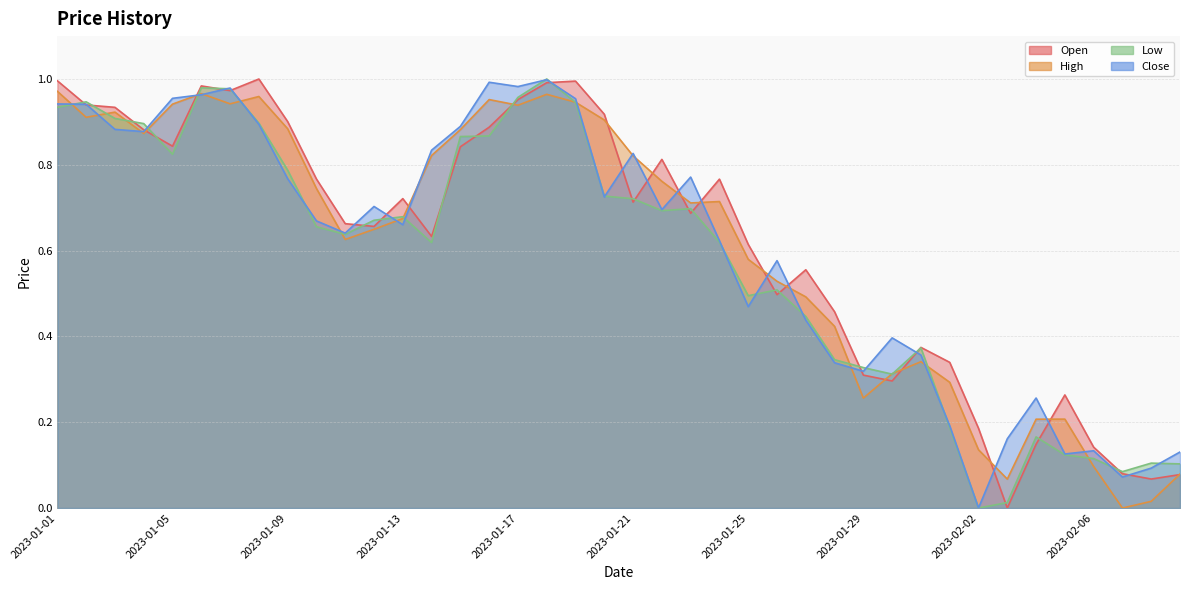

What is the difference between the highest and lowest values at 2023-01-05?

0.1